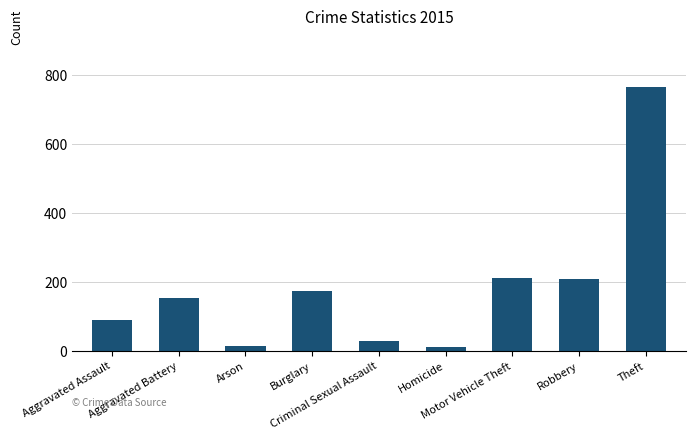

What is the difference between the maximum and minimum values?

753